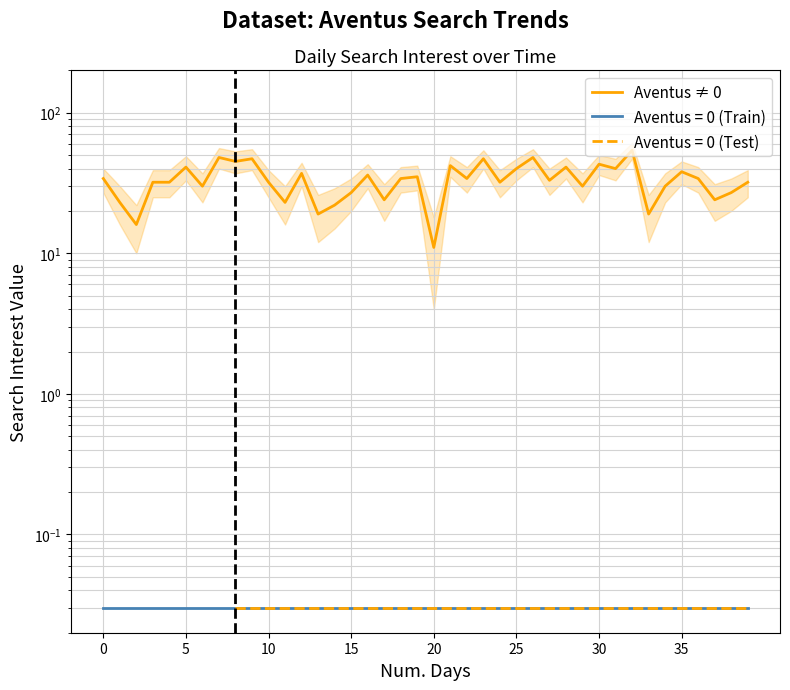

What is the value of the 34th point from the left?

19